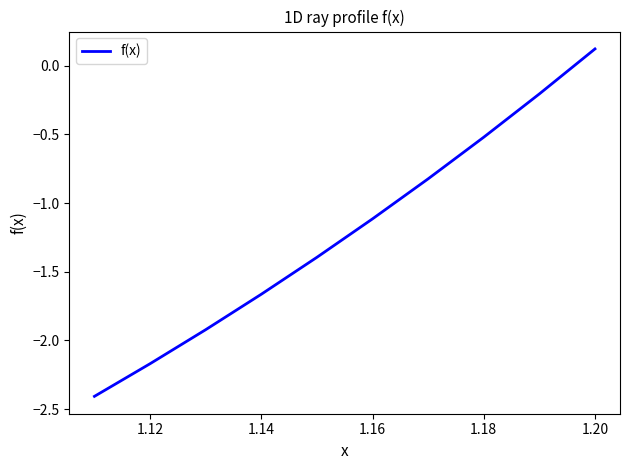

How many lines are shown in the chart?

1